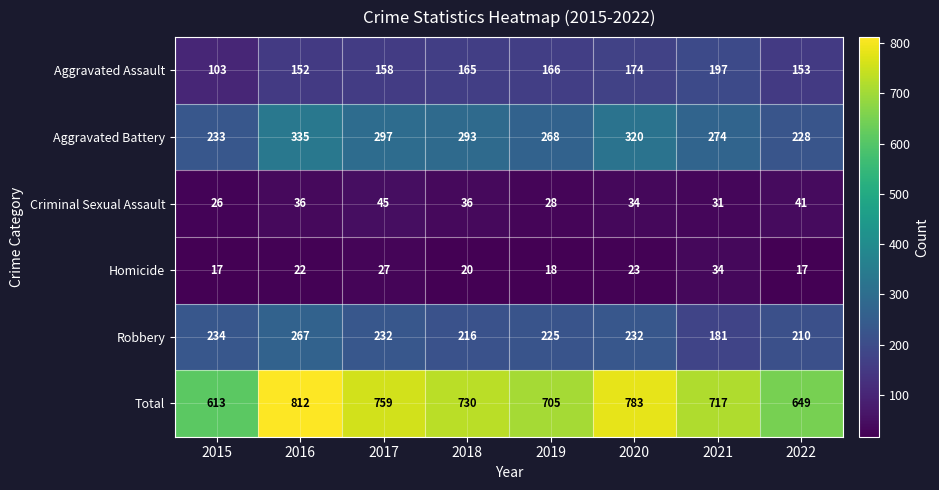

What is the spread (max minus min) of values at 2018?

710